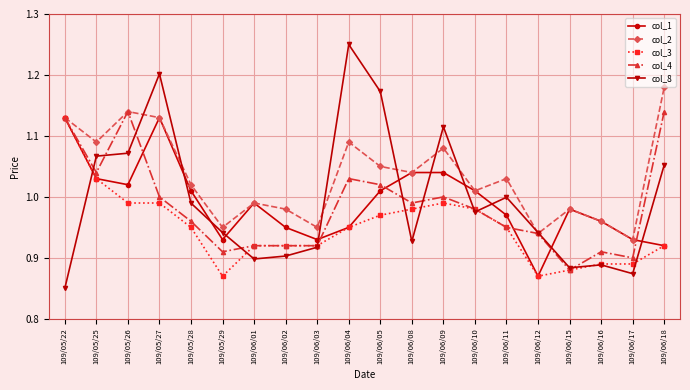

The col_4 series shows 0.9 at 109/06/12. True or false?

True